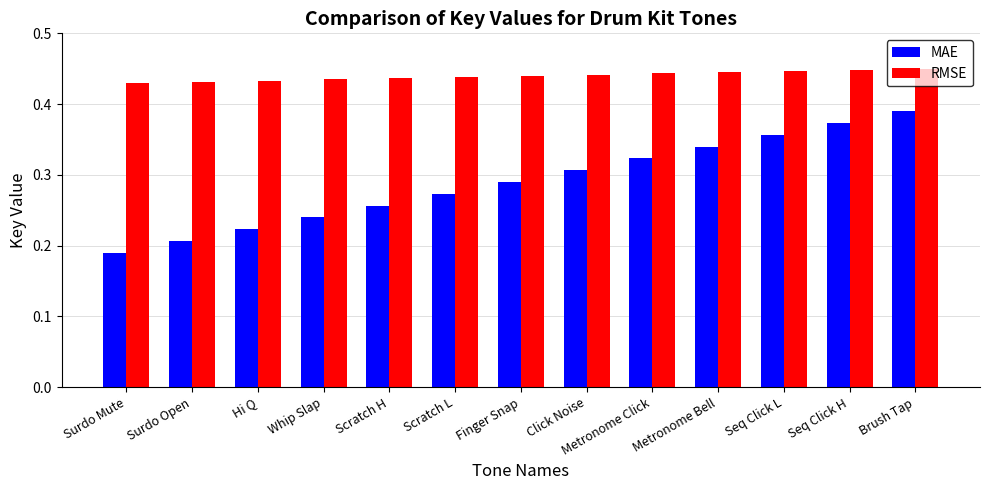

At Seq Click L, list the series in order from smallest to largest.

MAE, RMSE